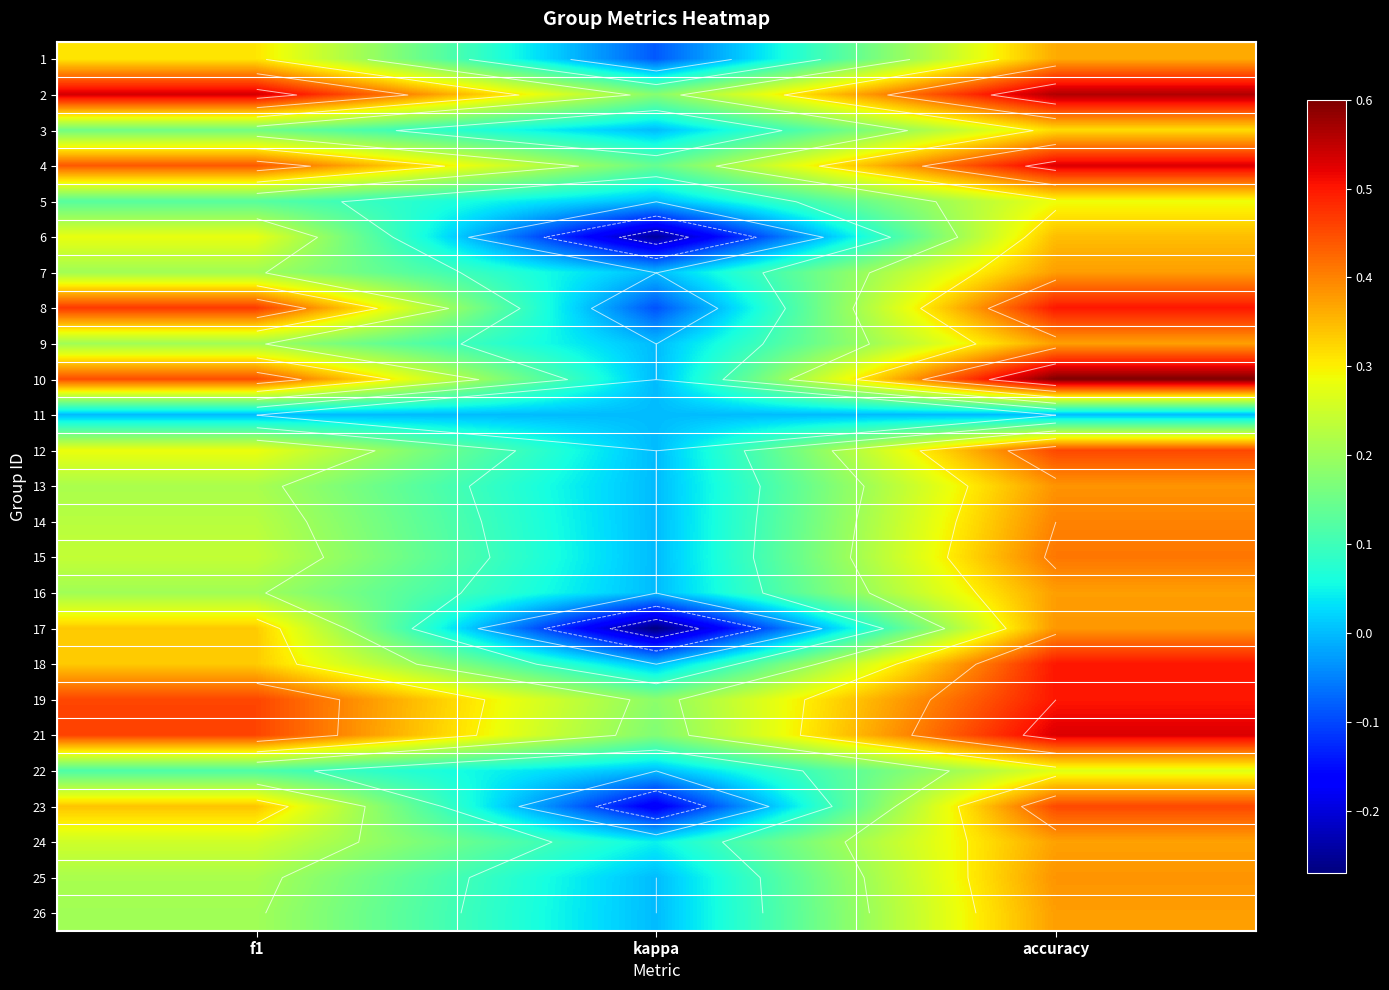

Is the value of 14 at kappa greater than the value of 19 at accuracy?

No